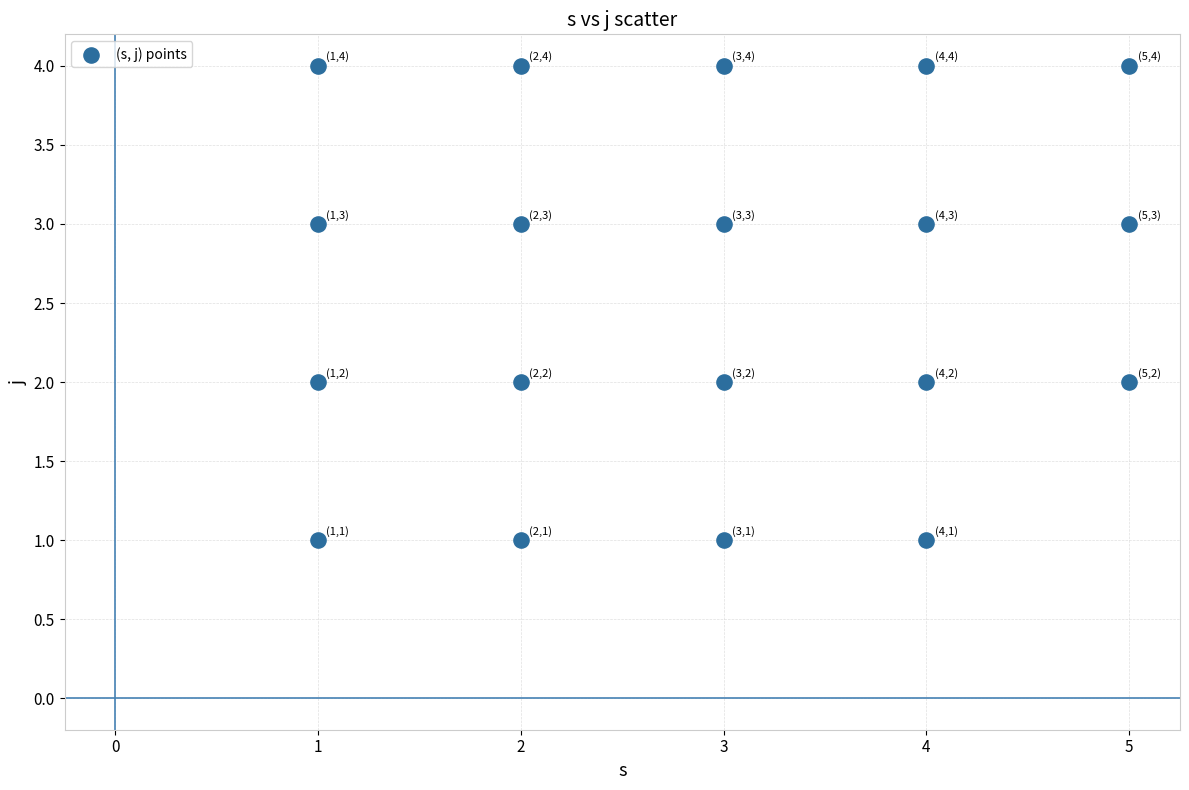

What is the range of X values (max minus min)?

4